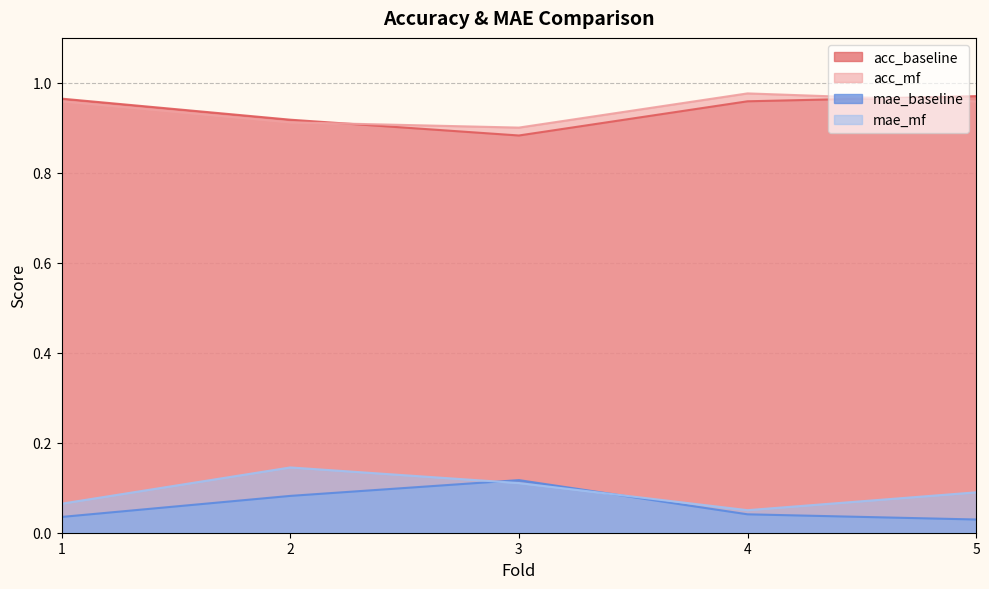

Which series has the largest range (max minus min)?

mae_mf